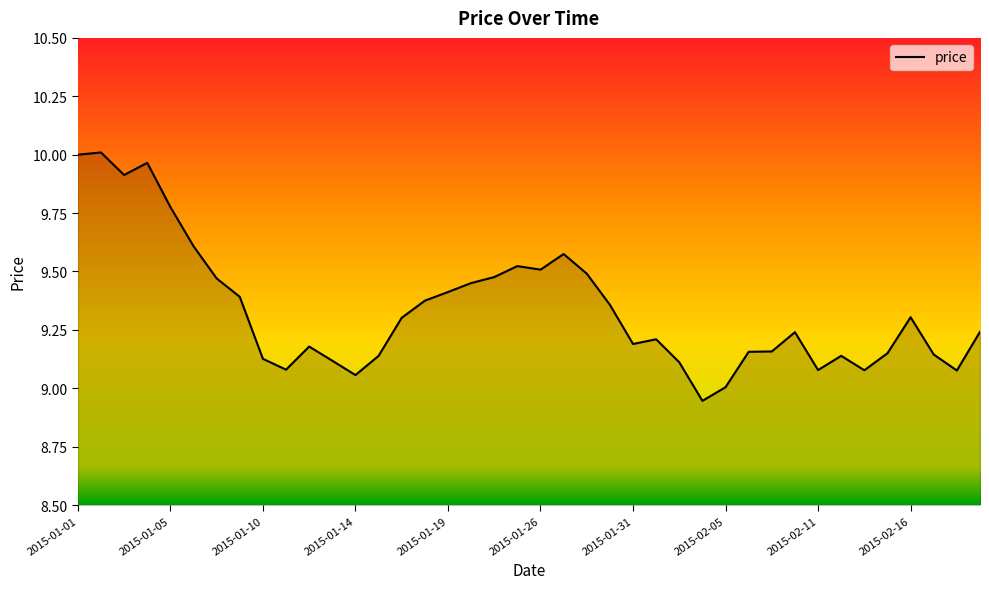

What is the difference between the maximum and minimum values?

1.1